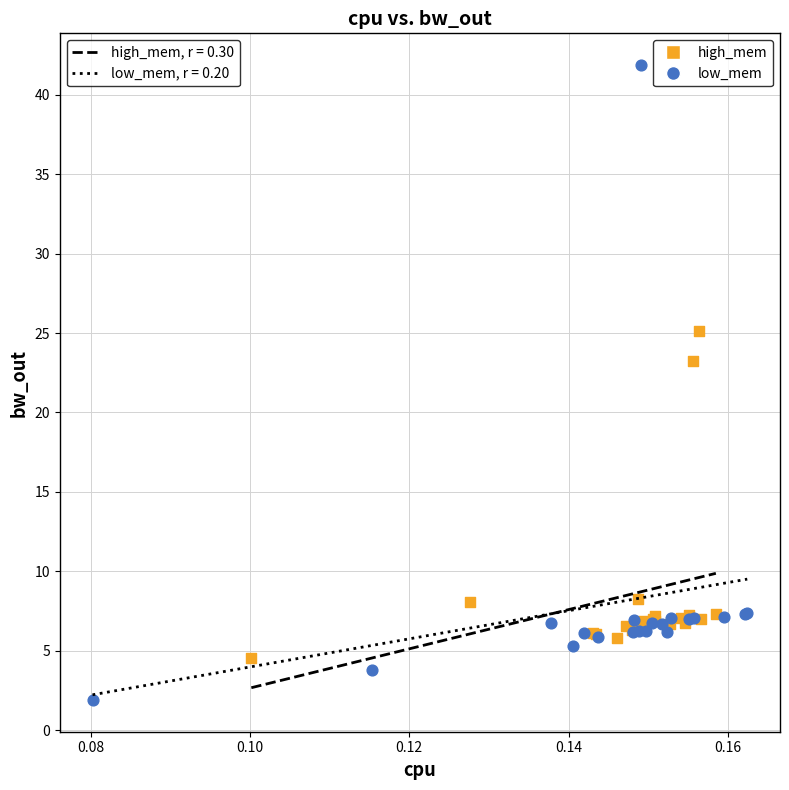

Which series contains the lowest Y value?

low_mem